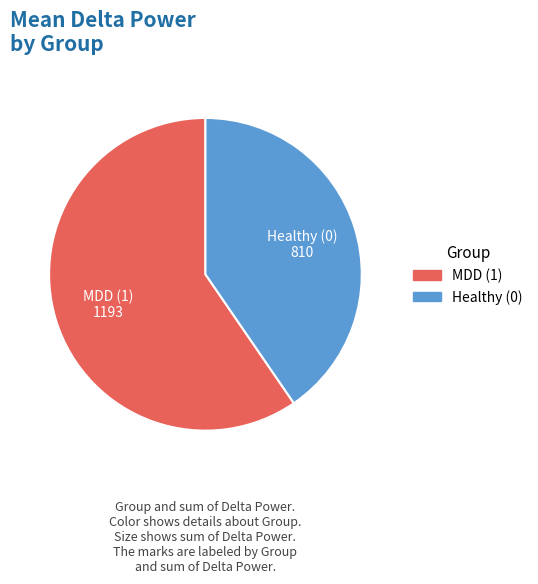

True or false: MDD (1) accounts for 68% of the total.

False